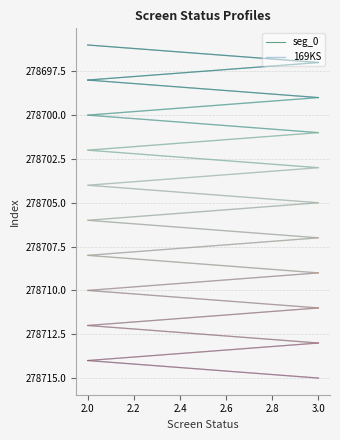

What is the difference between the maximum and minimum values?

19